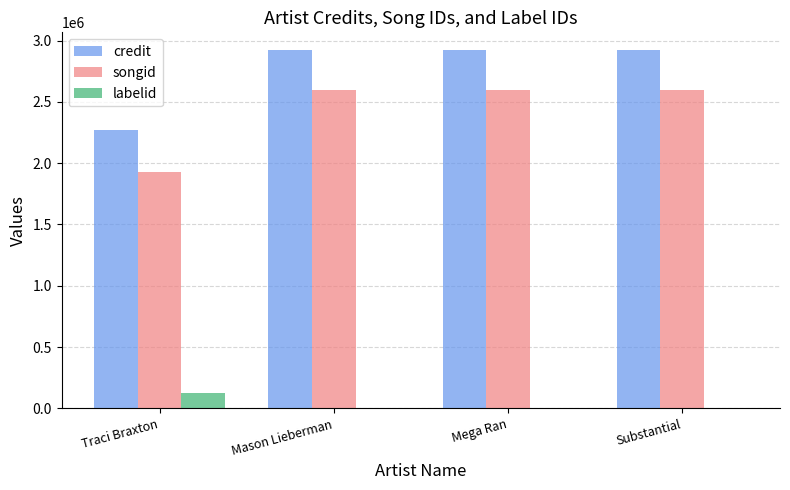

The value of songid at Substantial is 2596176. True or false?

True